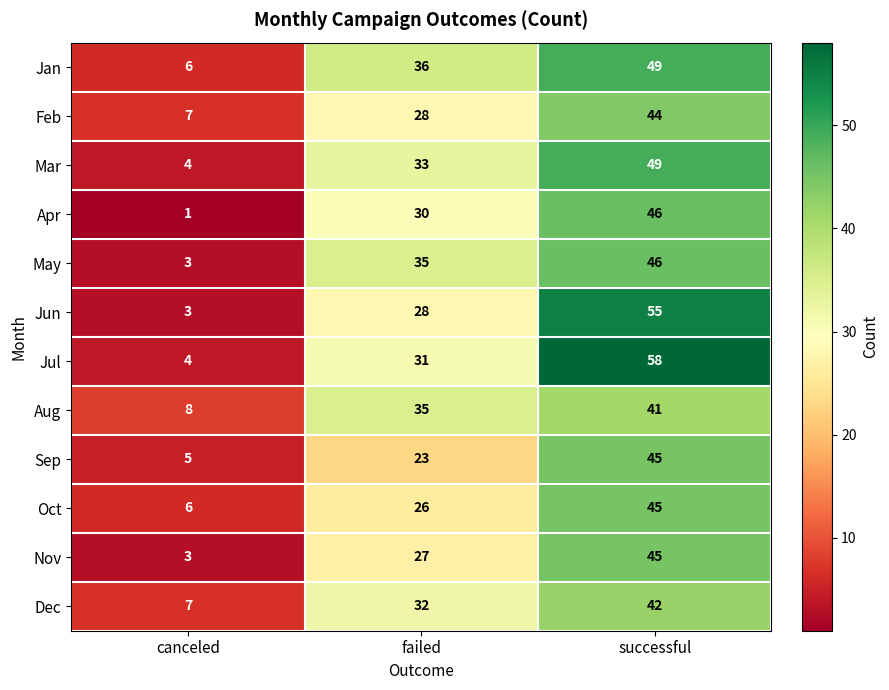

Which series has the largest total across all categories?

Jul